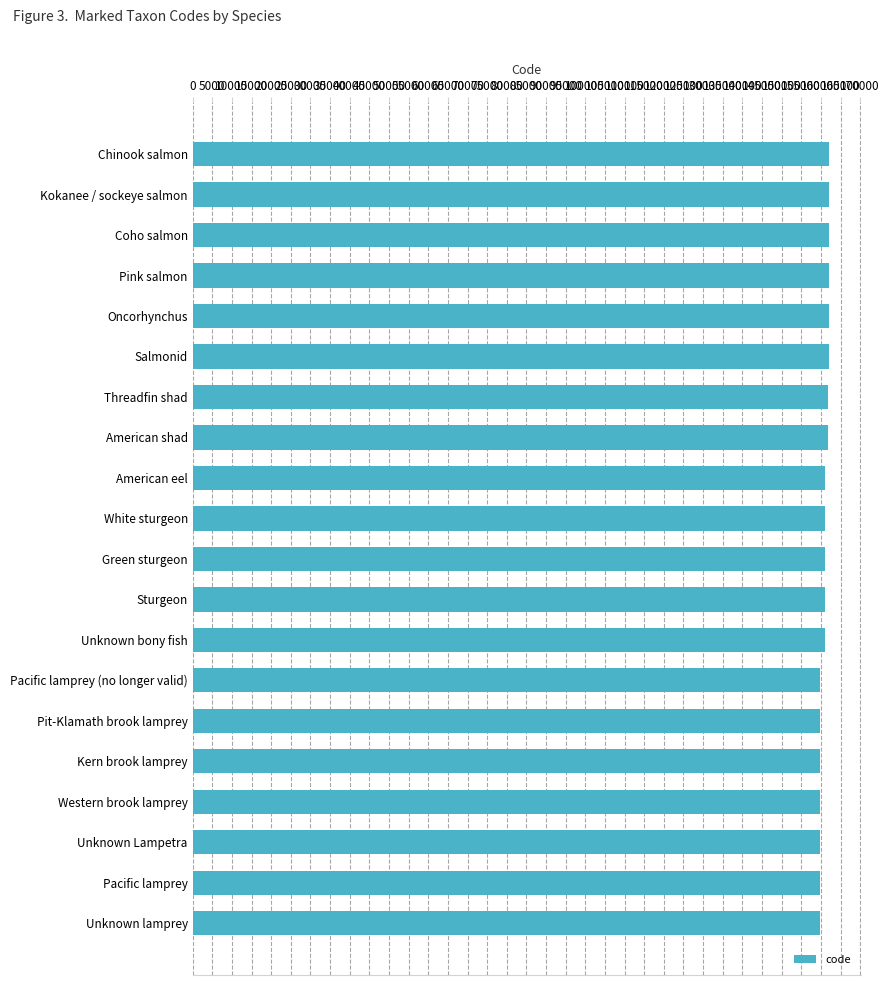

What is the minimum value shown in the chart?

159697